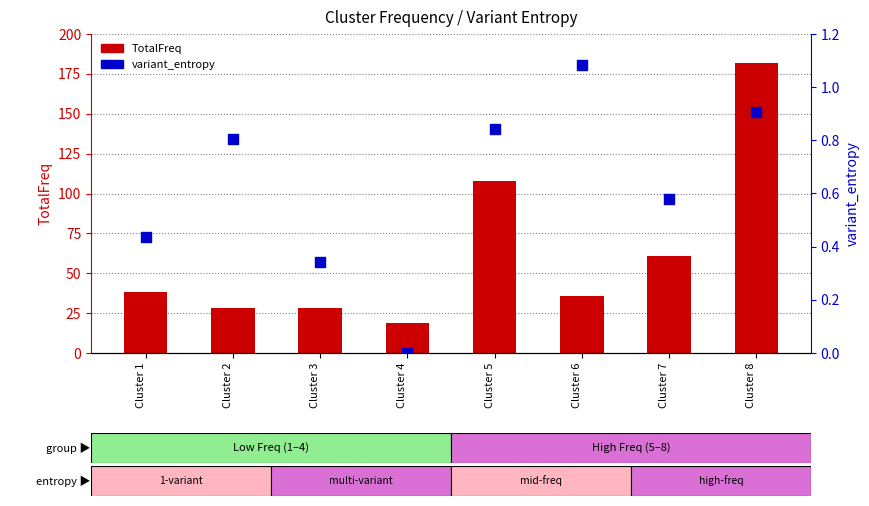

Is the value of TotalFreq at Cluster 4 greater than the value of variant_entropy at Cluster 3?

Yes